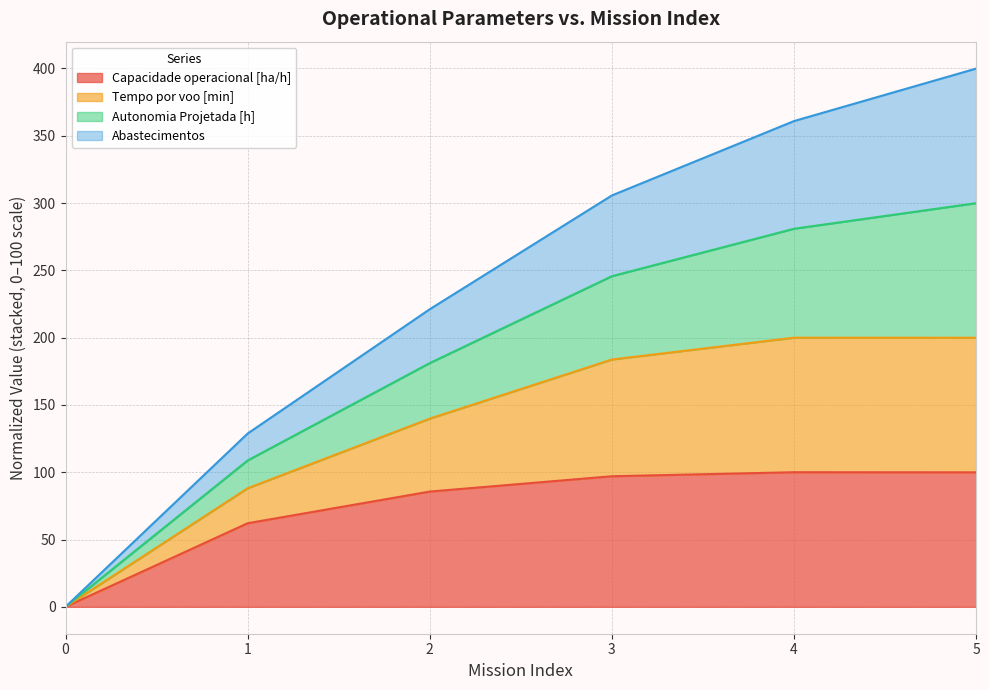

The value of Capacidade operacional [ha/h] at 4 is 100.0. True or false?

True